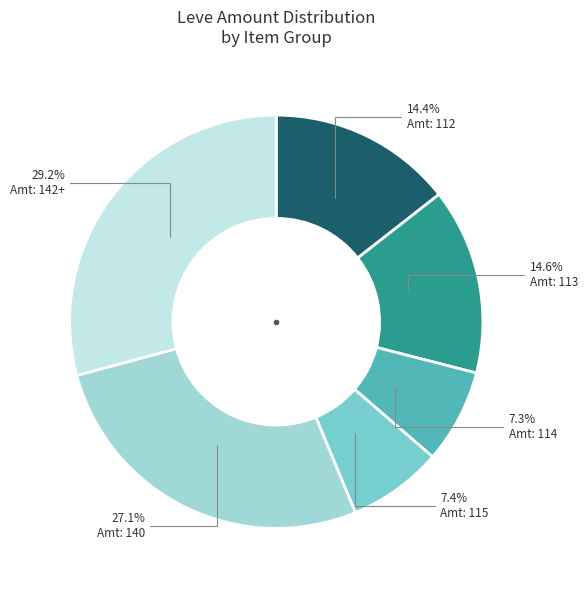

Is there a majority slice in this chart?

No